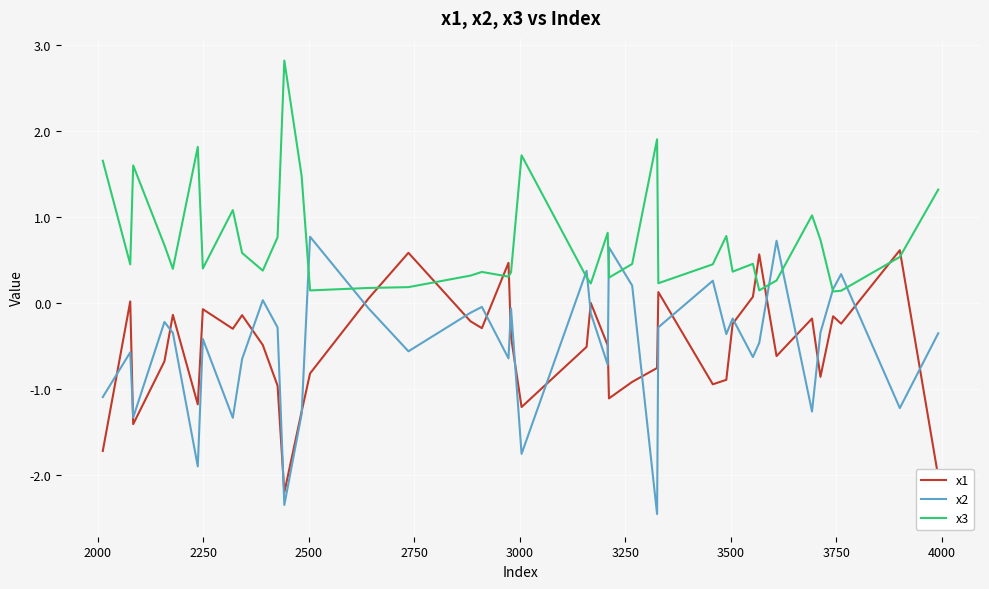

Which series has the widest spread of values?

x2